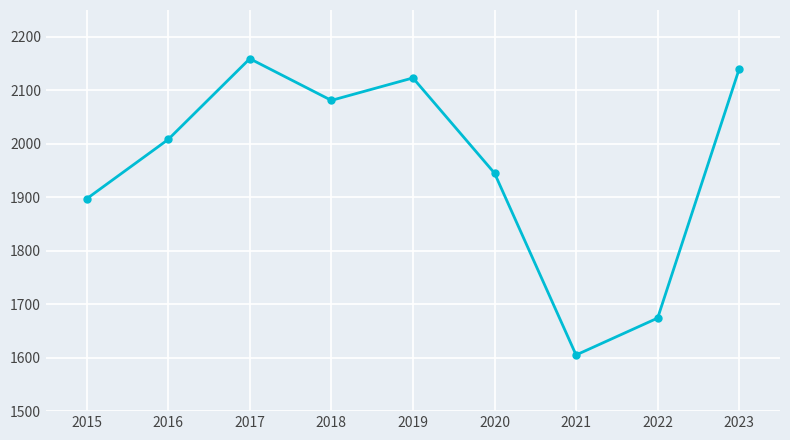

What is the difference between the maximum and minimum values?

554